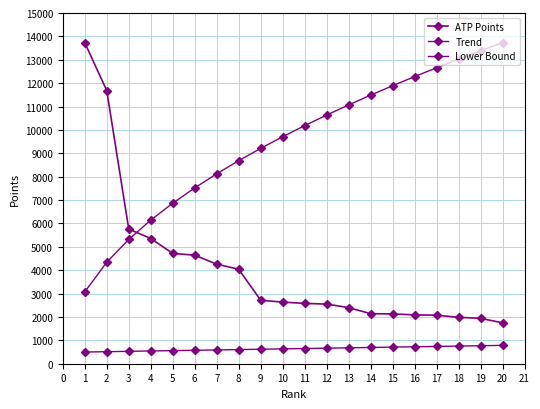

Rank the series at 17 from lowest to highest value.

Lower Bound, ATP Points, Trend